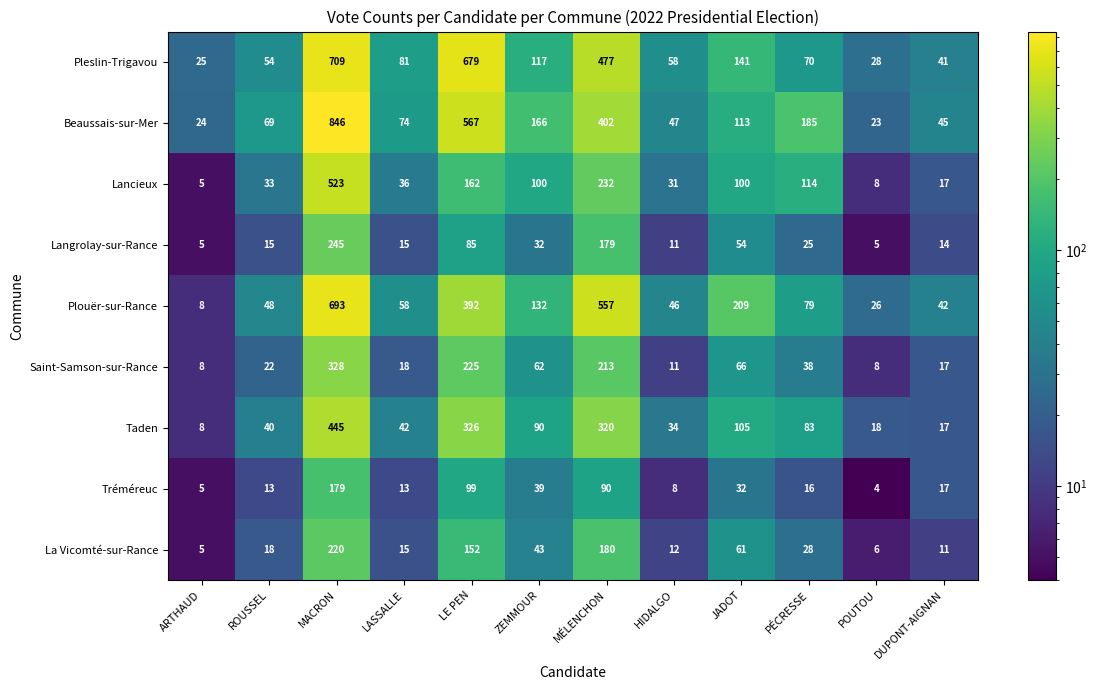

At which category is the sum across all series the highest?

MACRON